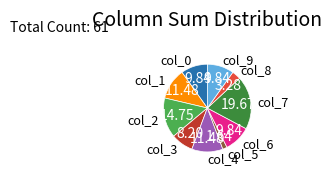

Is there a majority slice in this chart?

No